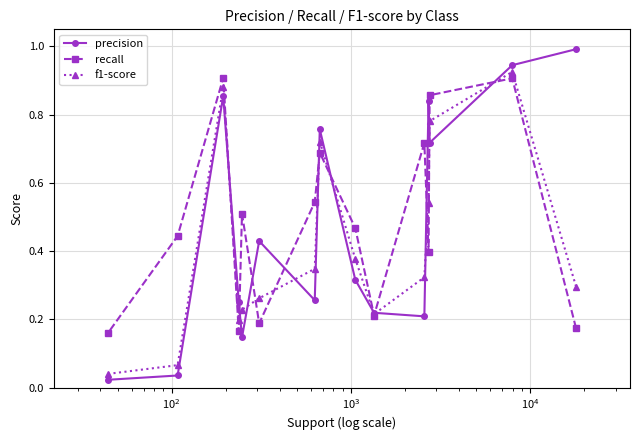

At how many categories does at least one series exceed 0?

15